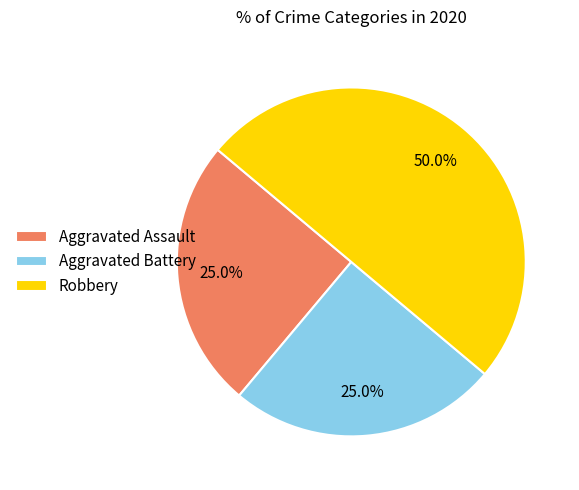

What percentage is the Aggravated Battery slice, to the nearest percent?

25%